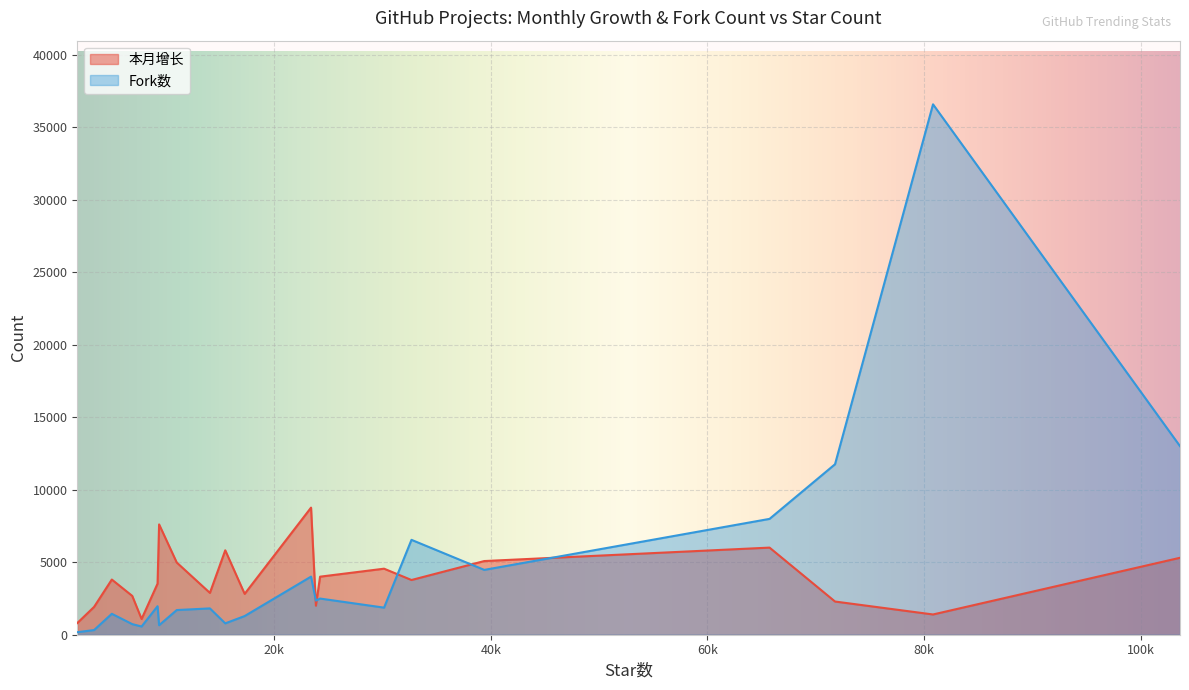

Which series has the largest range (max minus min)?

Fork数